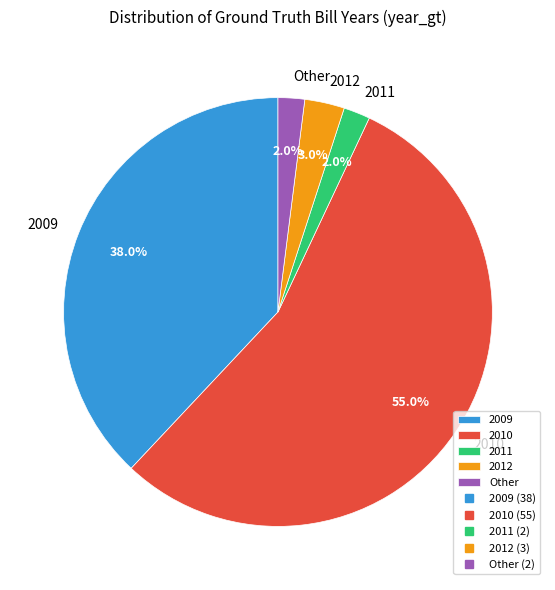

What portion of the pie excludes 2010?

45.0%